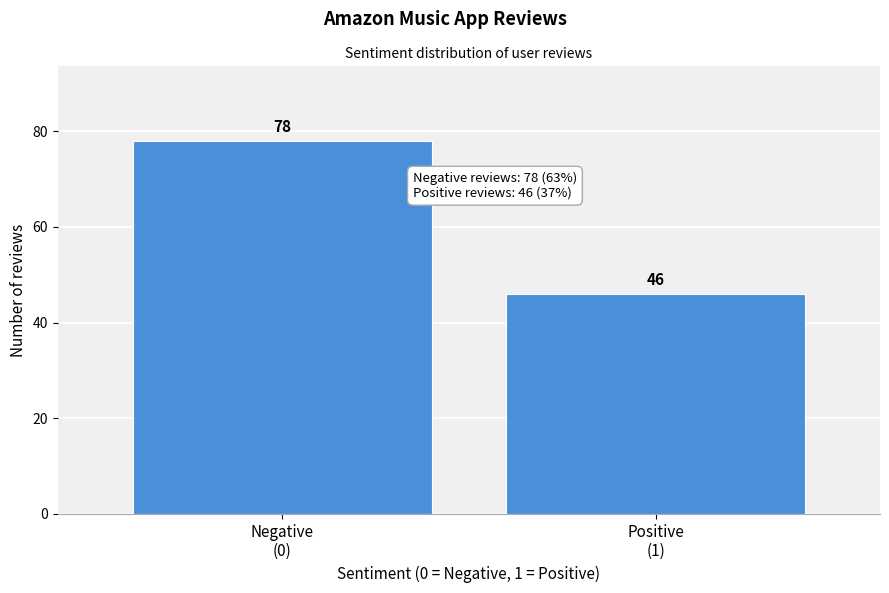

Reading left to right, transcribe all the data shown in this chart.

78	46